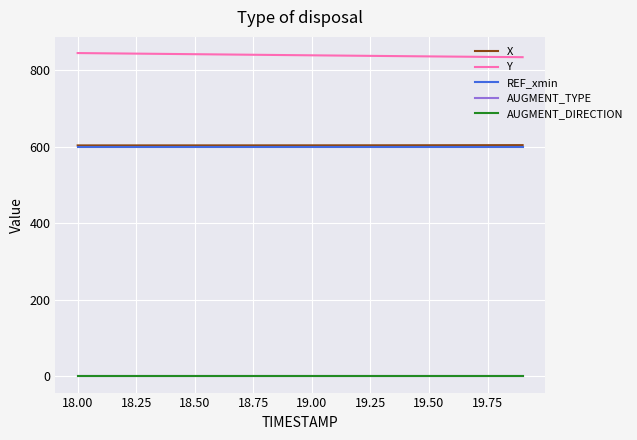

True or false: AUGMENT_DIRECTION and X cross at least once.

False